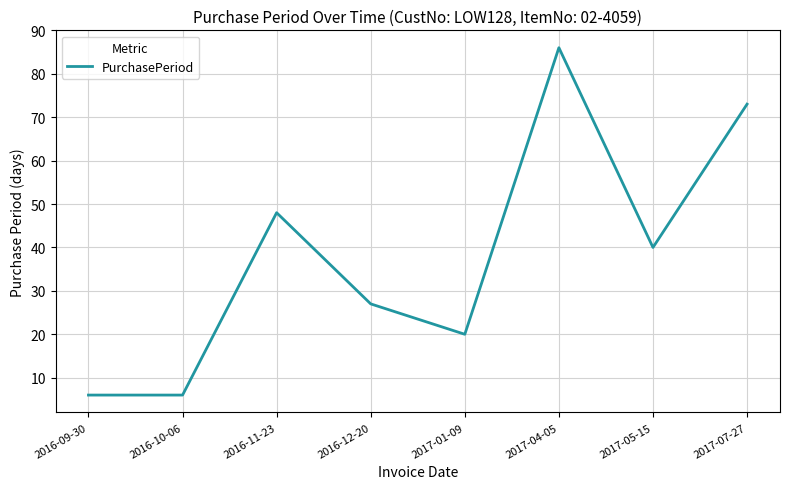

Where is the data nearest to the value 46?

2016-11-23